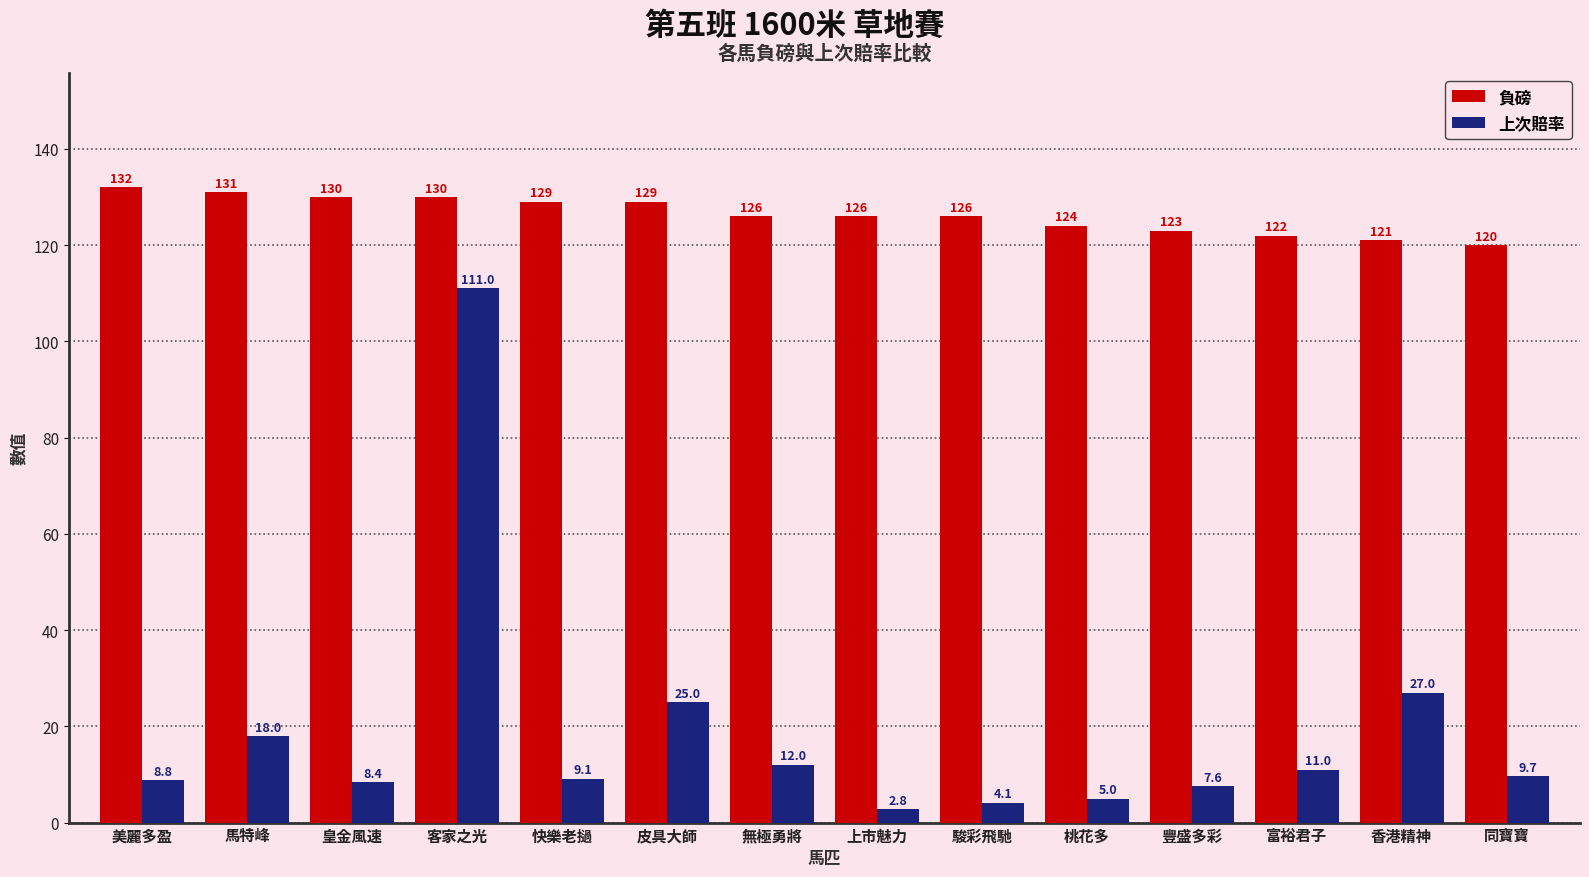

At 上市魅力, list the series in order from smallest to largest.

上次賠率, 負磅